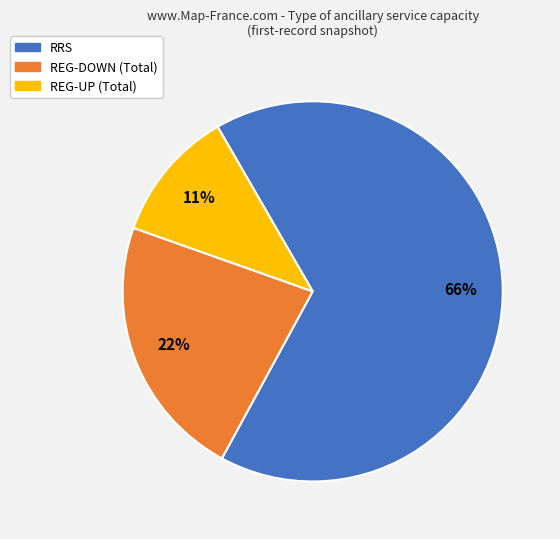

To the nearest percent, what is the average slice percentage?

33%